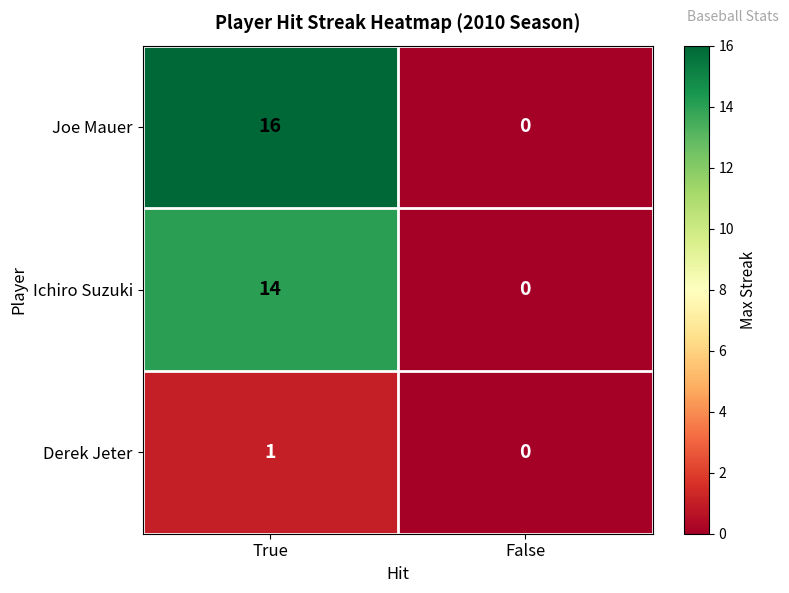

List the series in order of their peak value, highest first.

Joe Mauer, Ichiro Suzuki, Derek Jeter